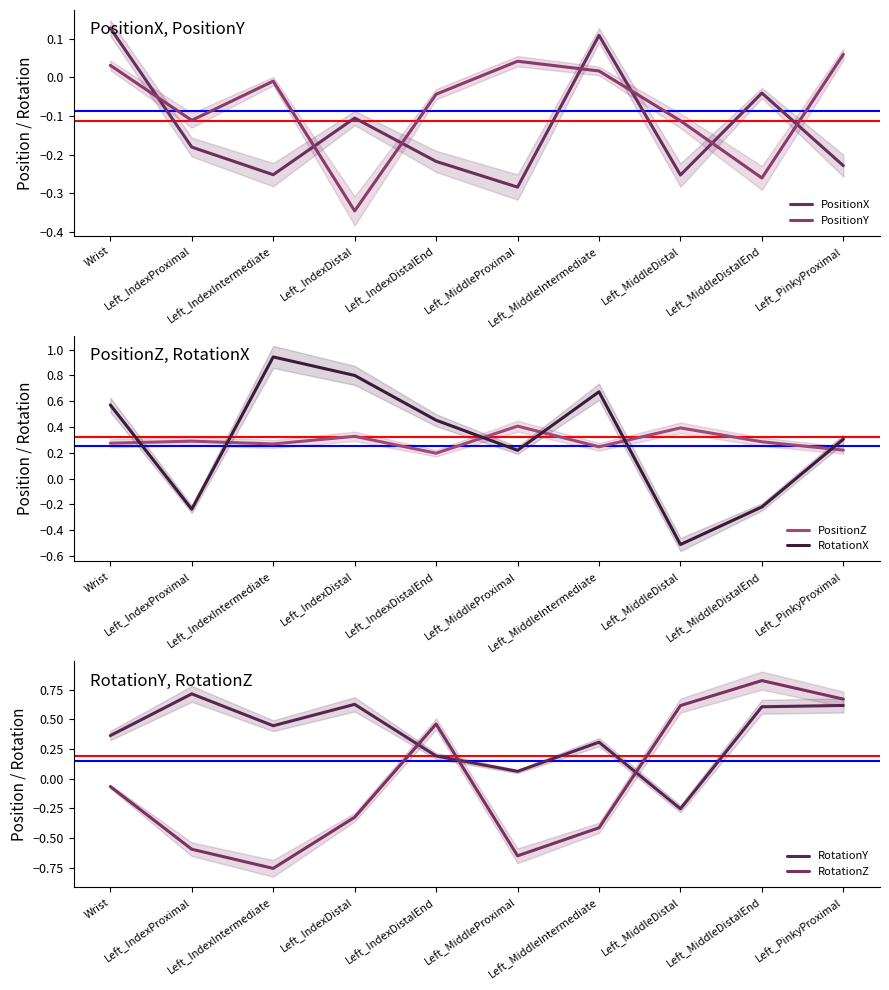

What is the approximate value of PositionZ at Left_IndexProximal?

0.3